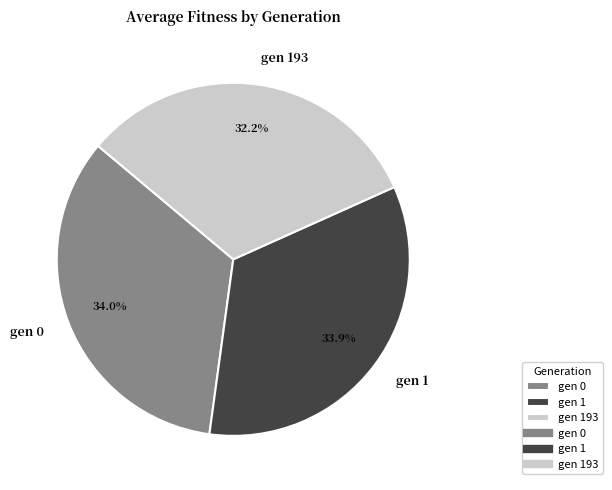

What percentage is the gen 1 slice, to the nearest percent?

34%